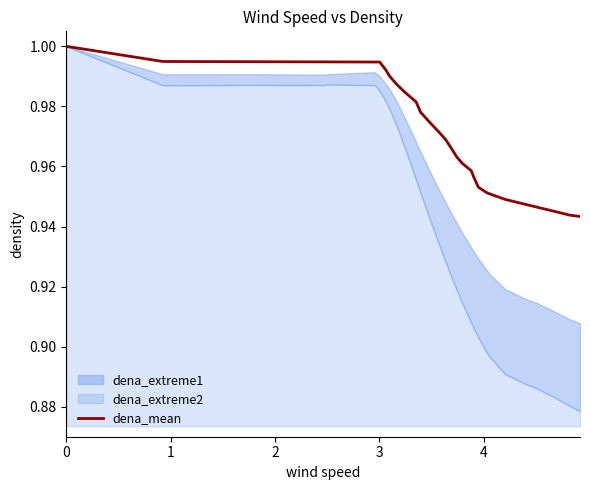

What is the average value?

1.0